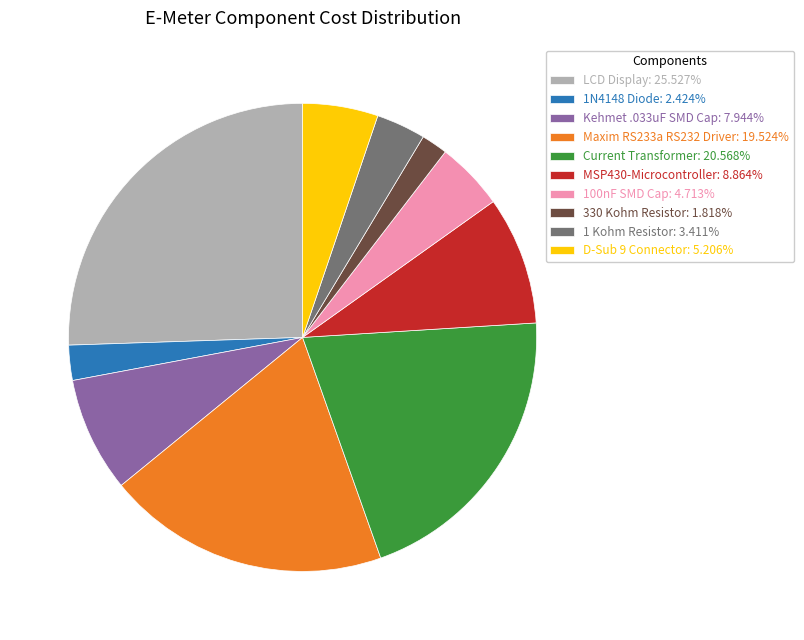

Is there a majority slice in this chart?

No